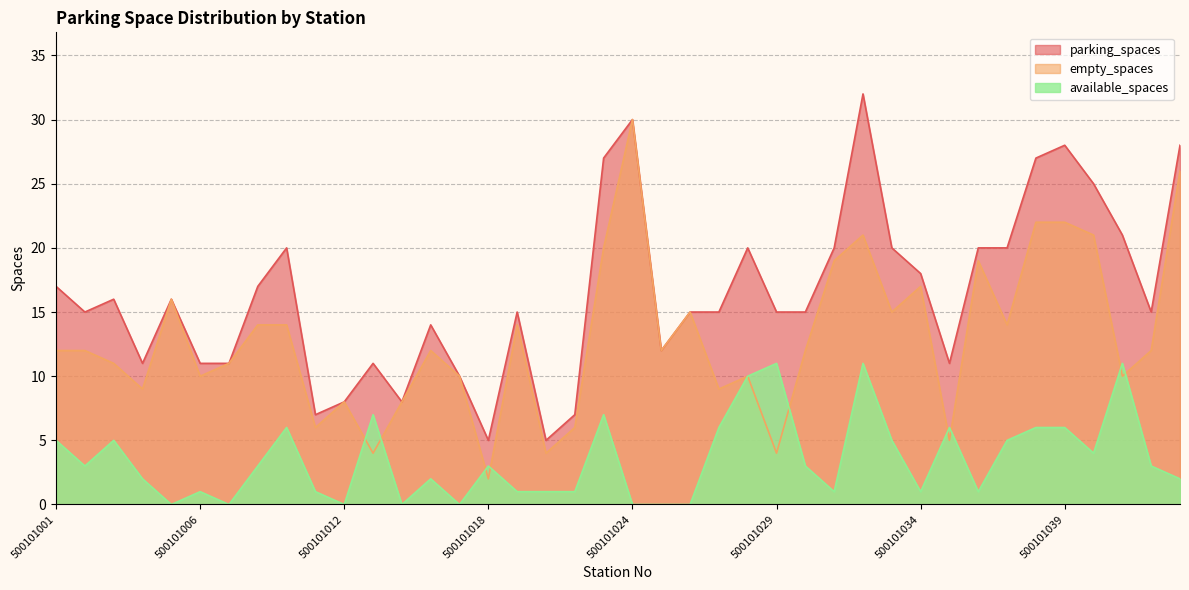

What is the total value across all series at 500101091?

56